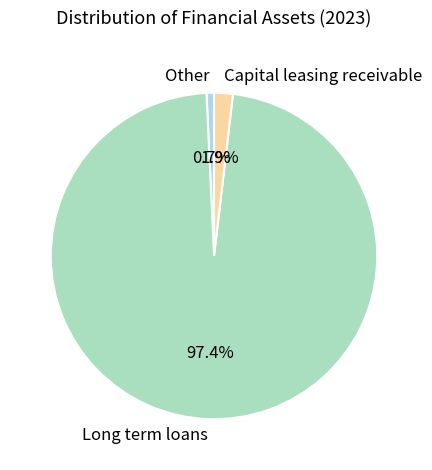

Between Long term loans and Other, which is larger?

Long term loans